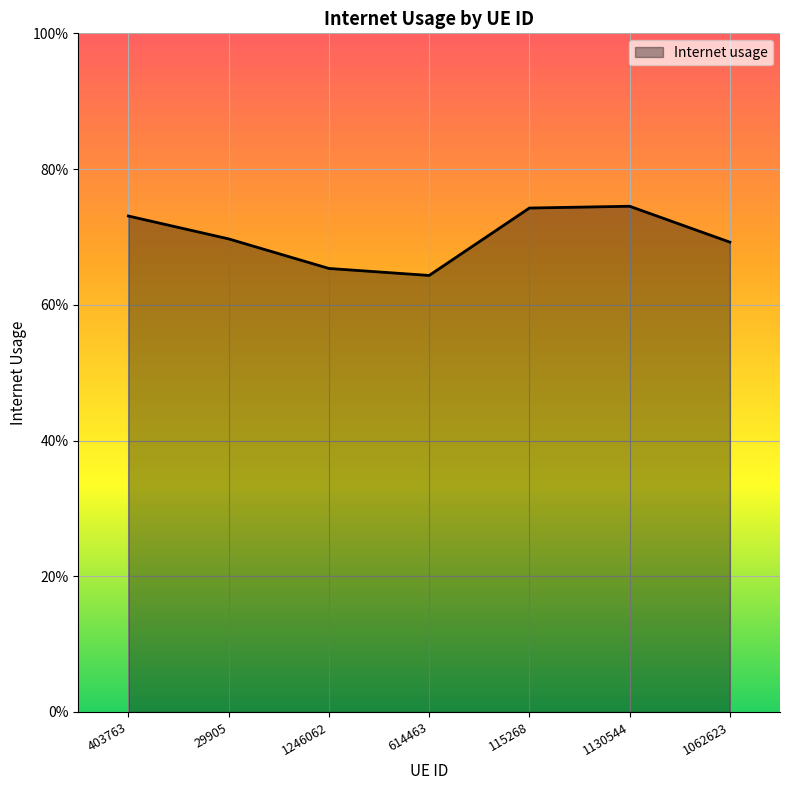

Does the chart display data point markers on the line(s)?

No